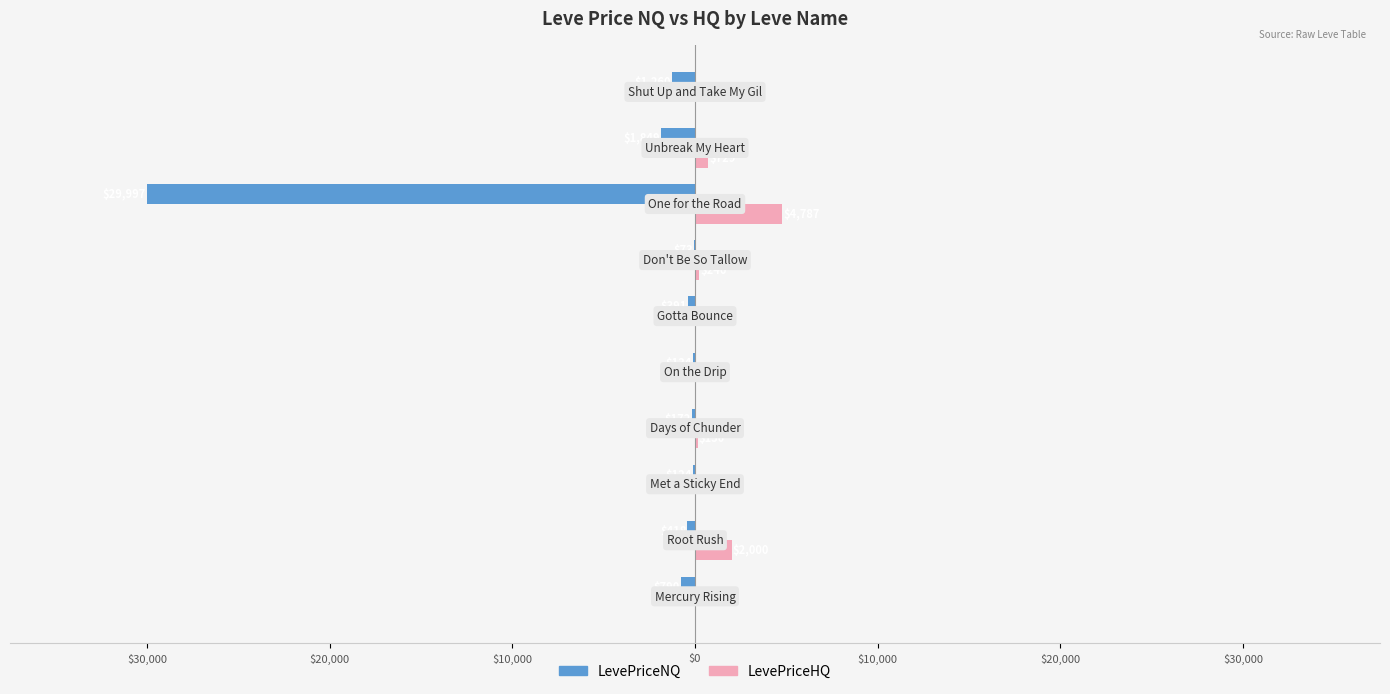

What is the difference between the maximum and minimum values in the LevePriceHQ series?

4787.3